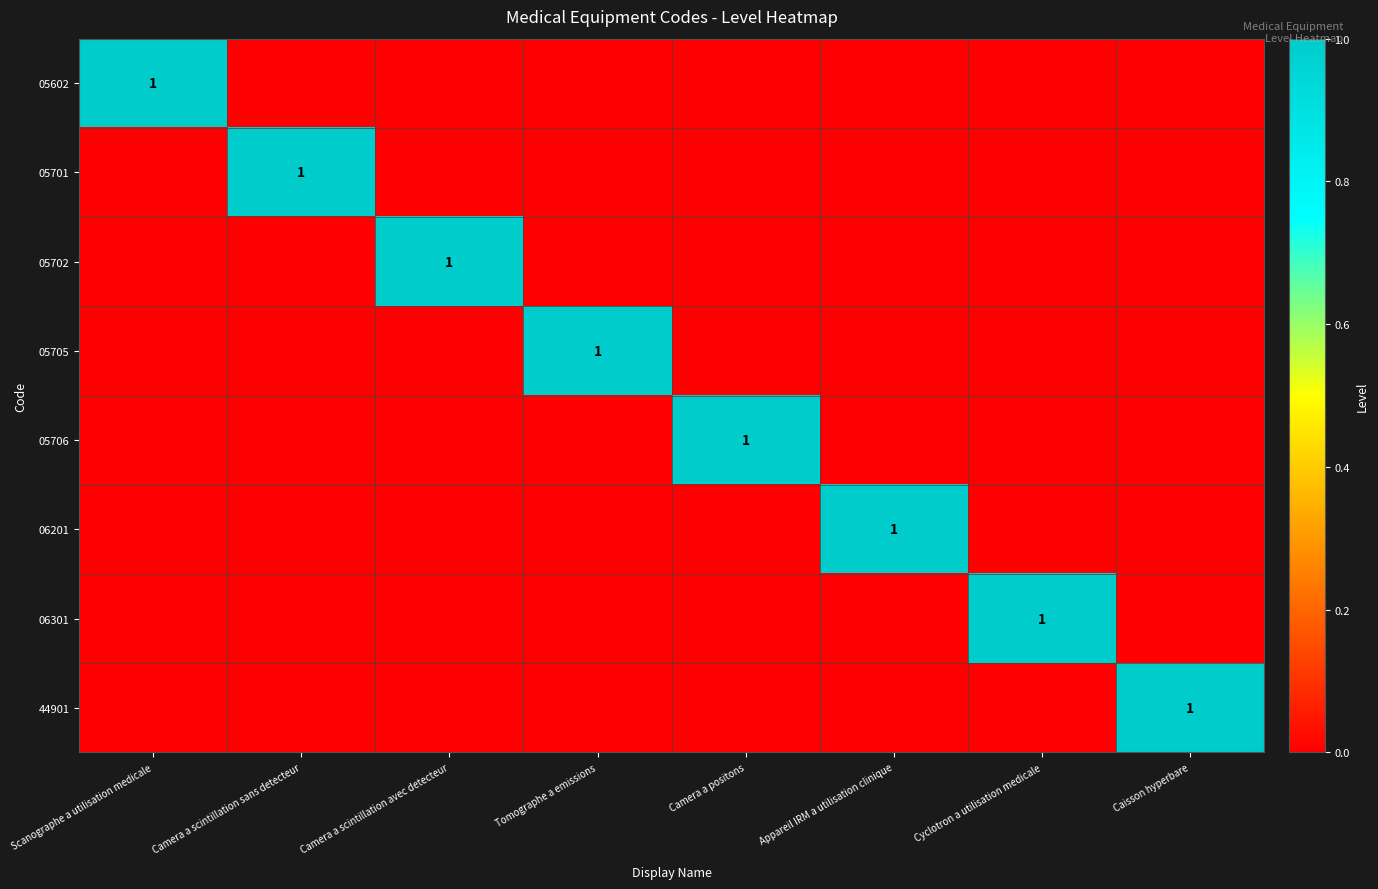

What is the difference between the highest and lowest values at Camera a scintillation avec detecteur?

1